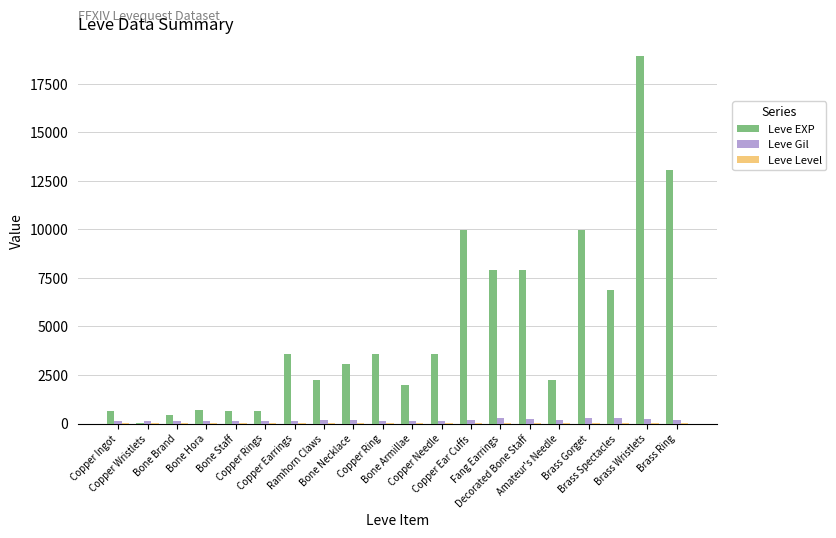

What is the maximum value for Leve EXP?

18910